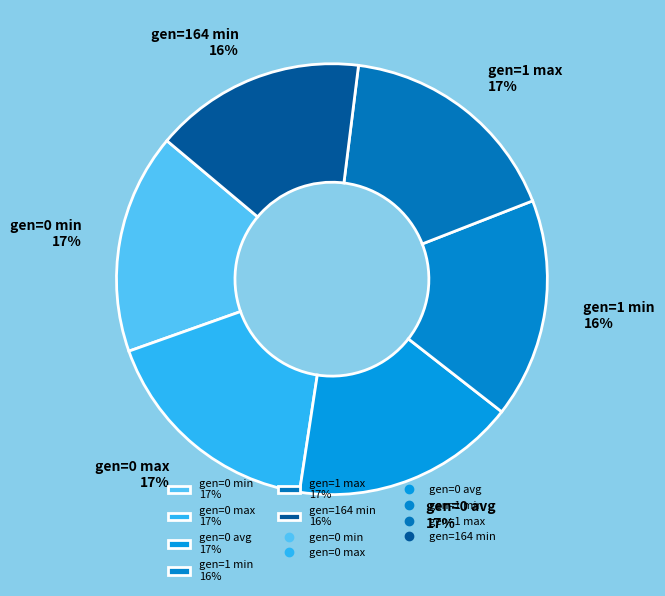

Is the sum of gen=0 avg and gen=0 max greater than half?

No